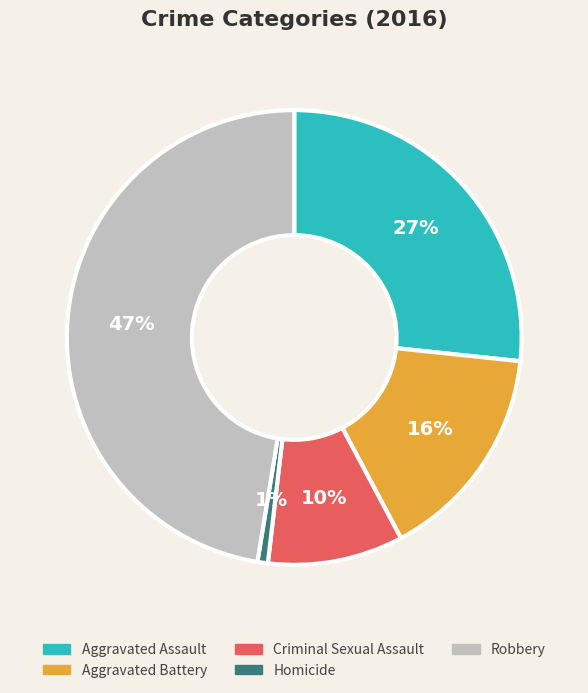

Which category has the biggest portion of the pie?

Robbery